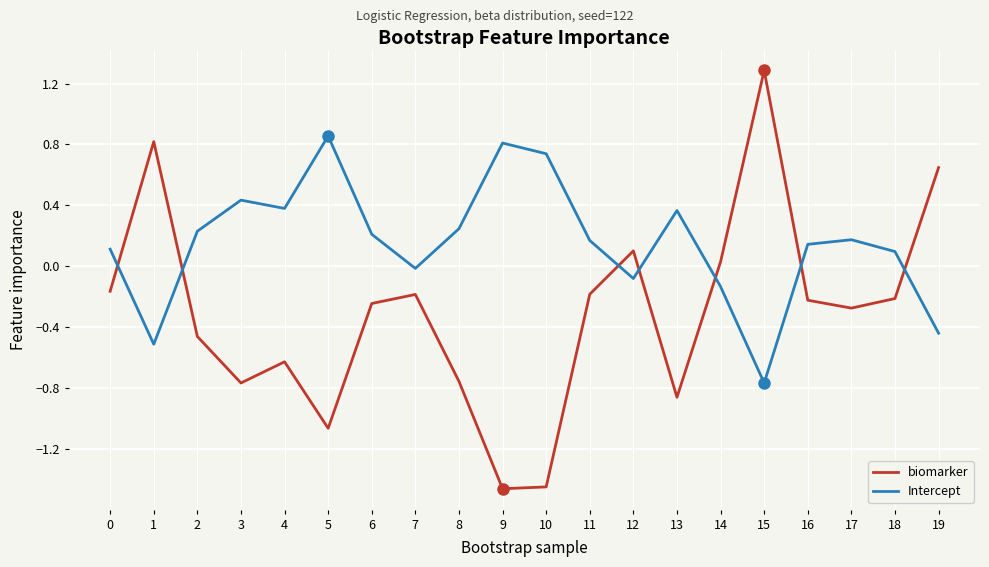

Which series changed the most between 8 and 15?

biomarker